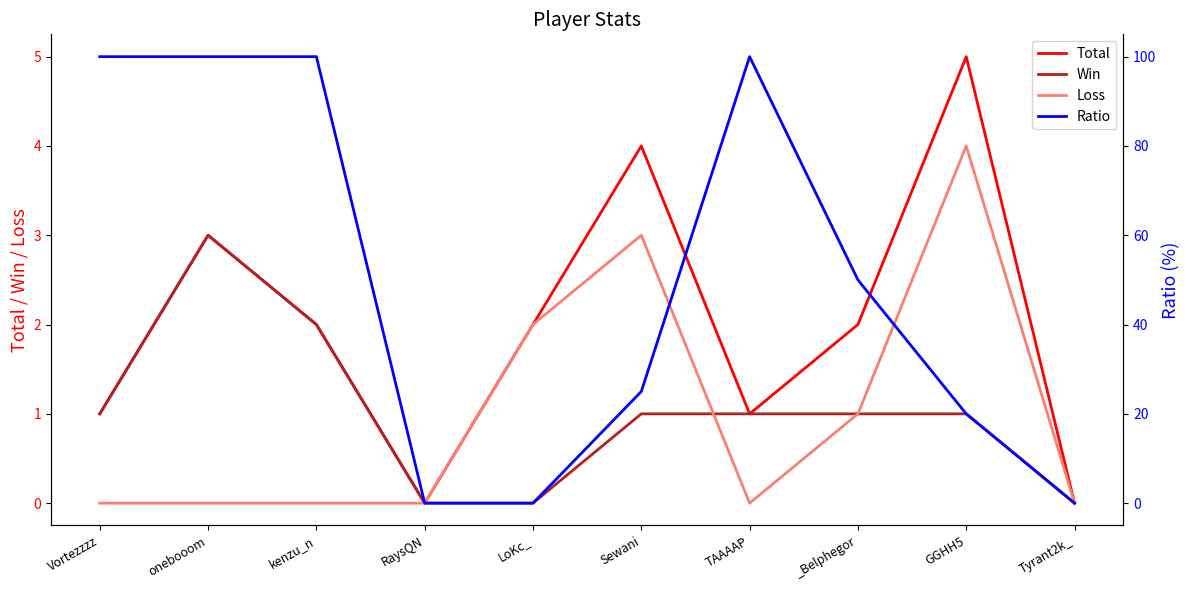

Where does the Total series first go above 2?

onebooom